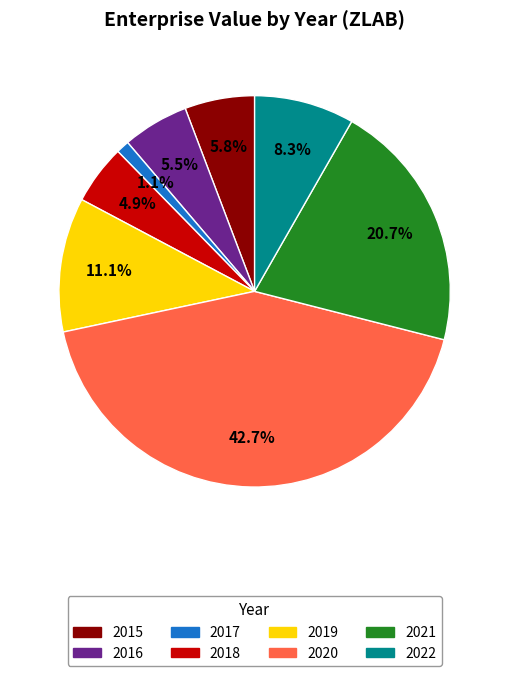

Between 2018 and 2017, which is larger?

2018